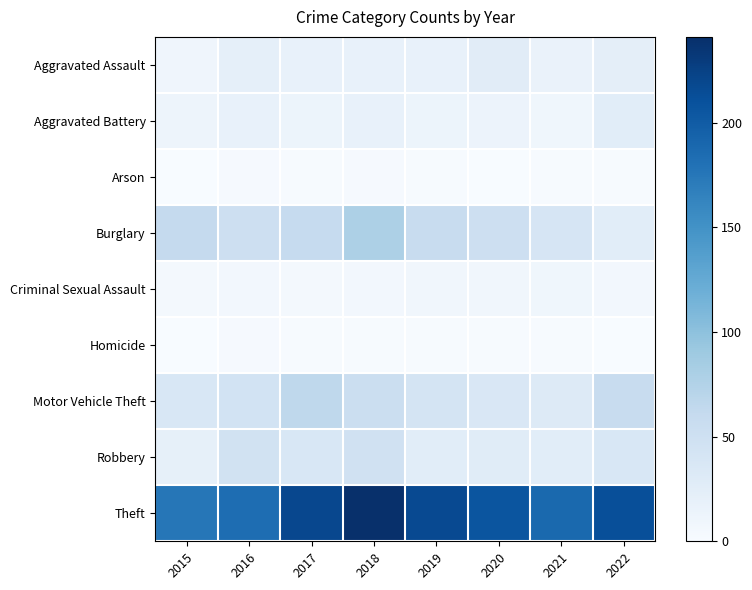

How many data points does each series have?

8